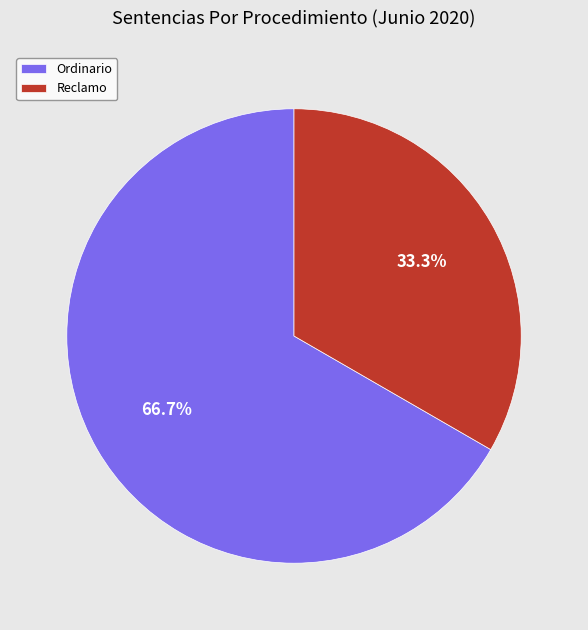

The Ordinario slice represents 67% of the pie. True or false?

True